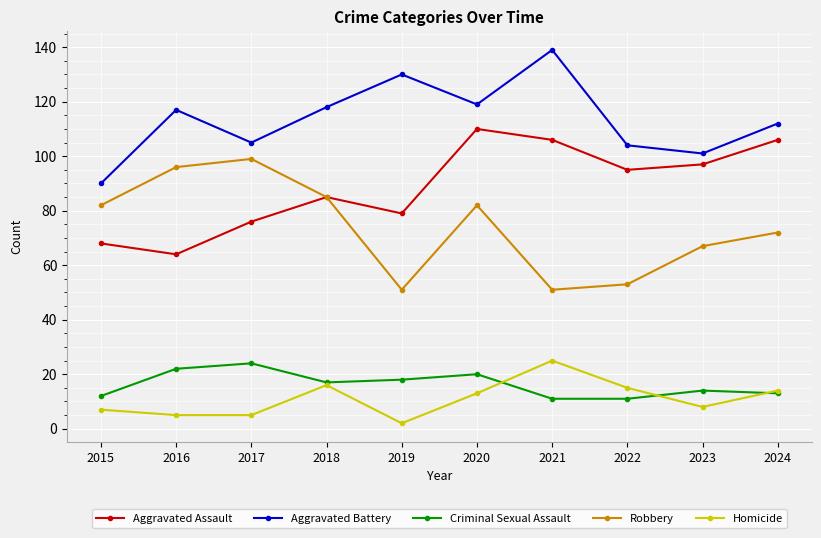

What is the difference between the highest and lowest values at 2018?

102